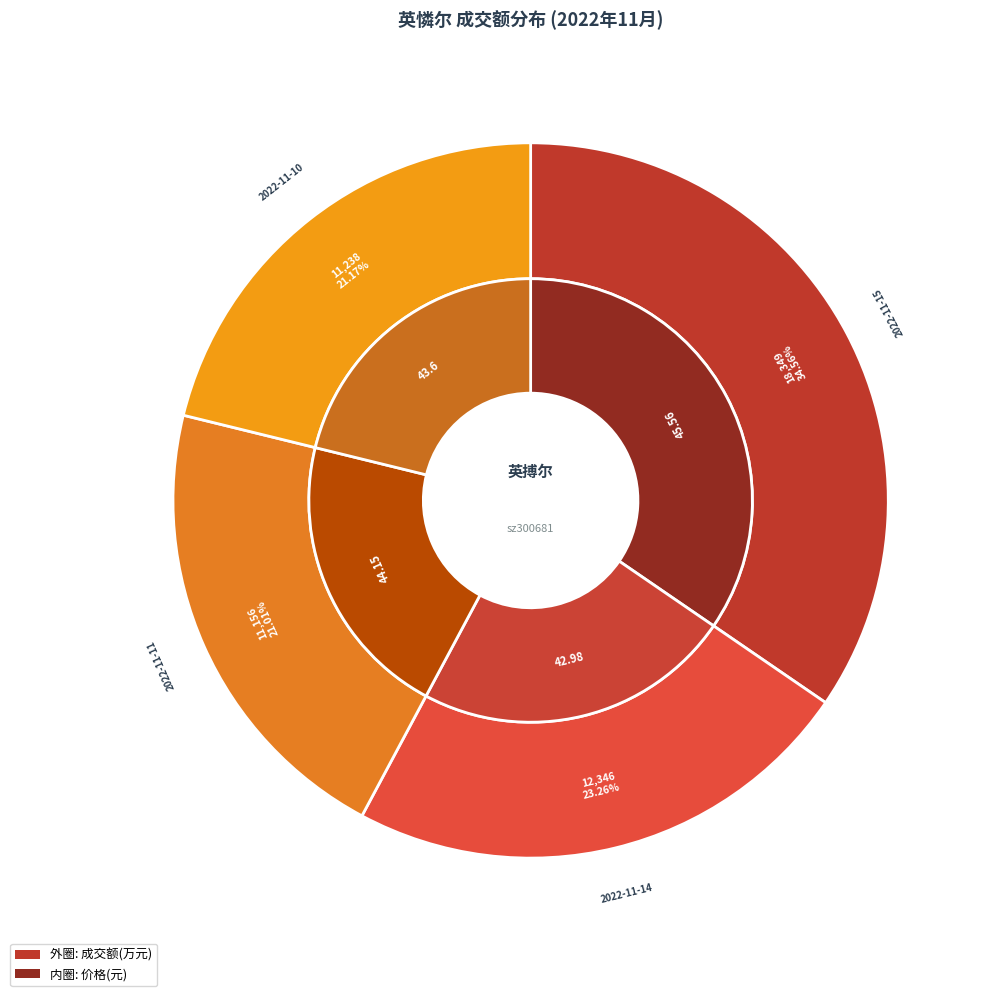

What is the change in value from 2022-11-14 to 2022-11-11?

-1190